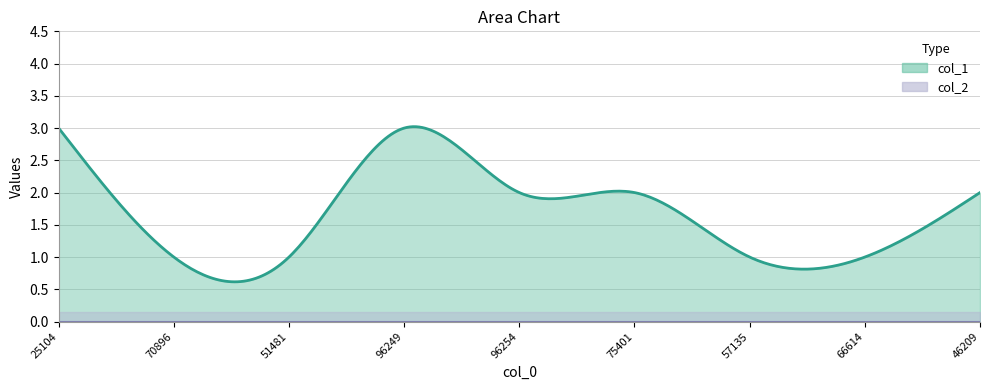

Which series has the largest total across all categories?

col_1